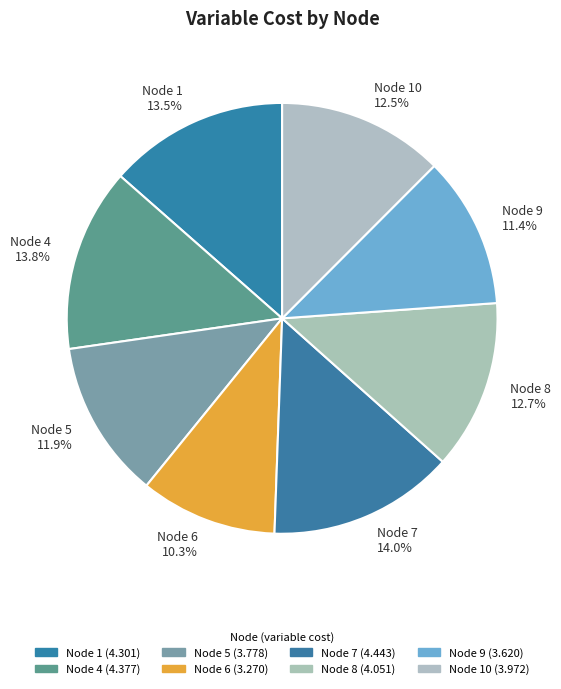

Does any single category account for the majority?

No